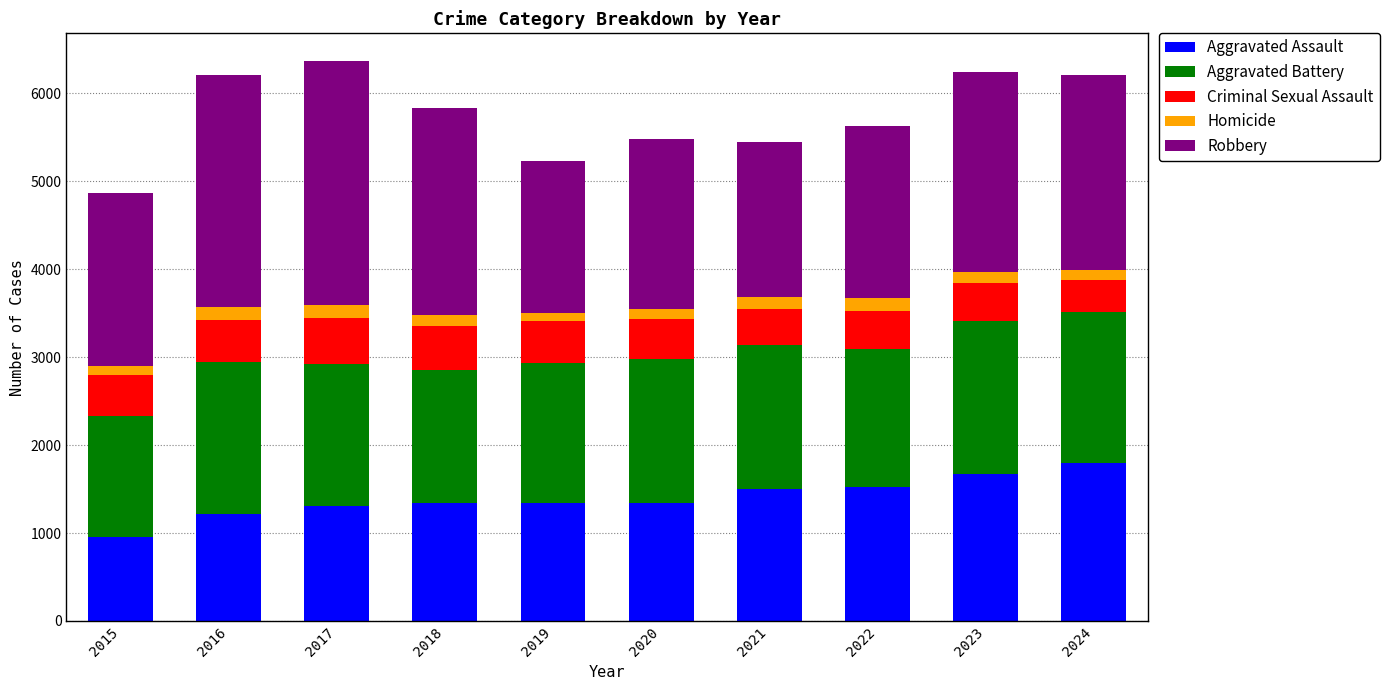

Is it true that Aggravated Assault equals 629 at 2017?

False